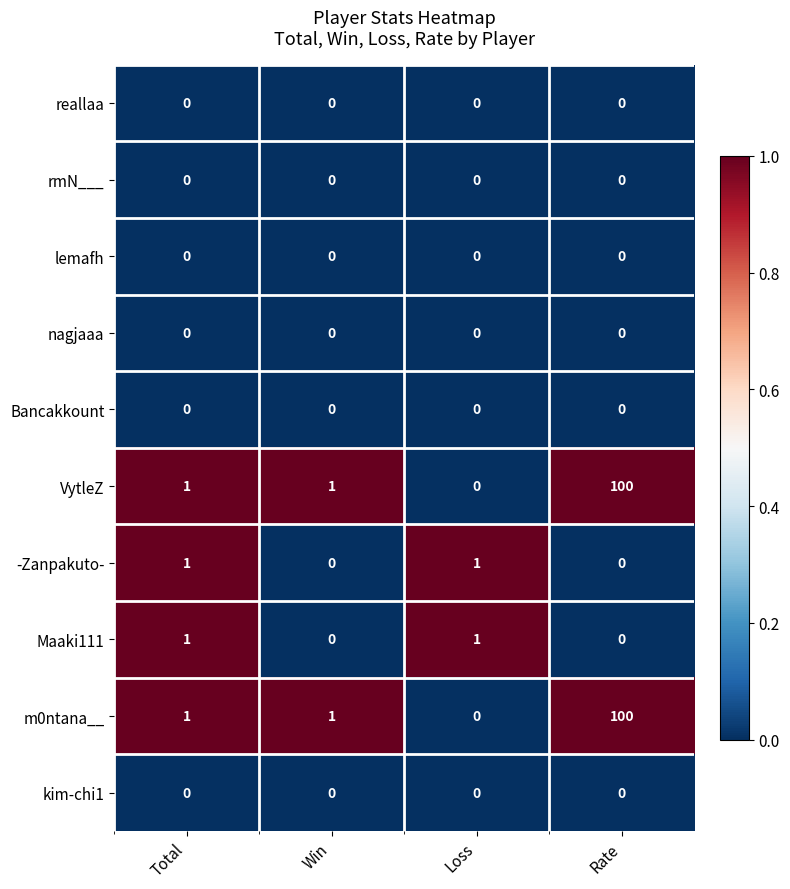

At which category is the sum across all series the highest?

Rate